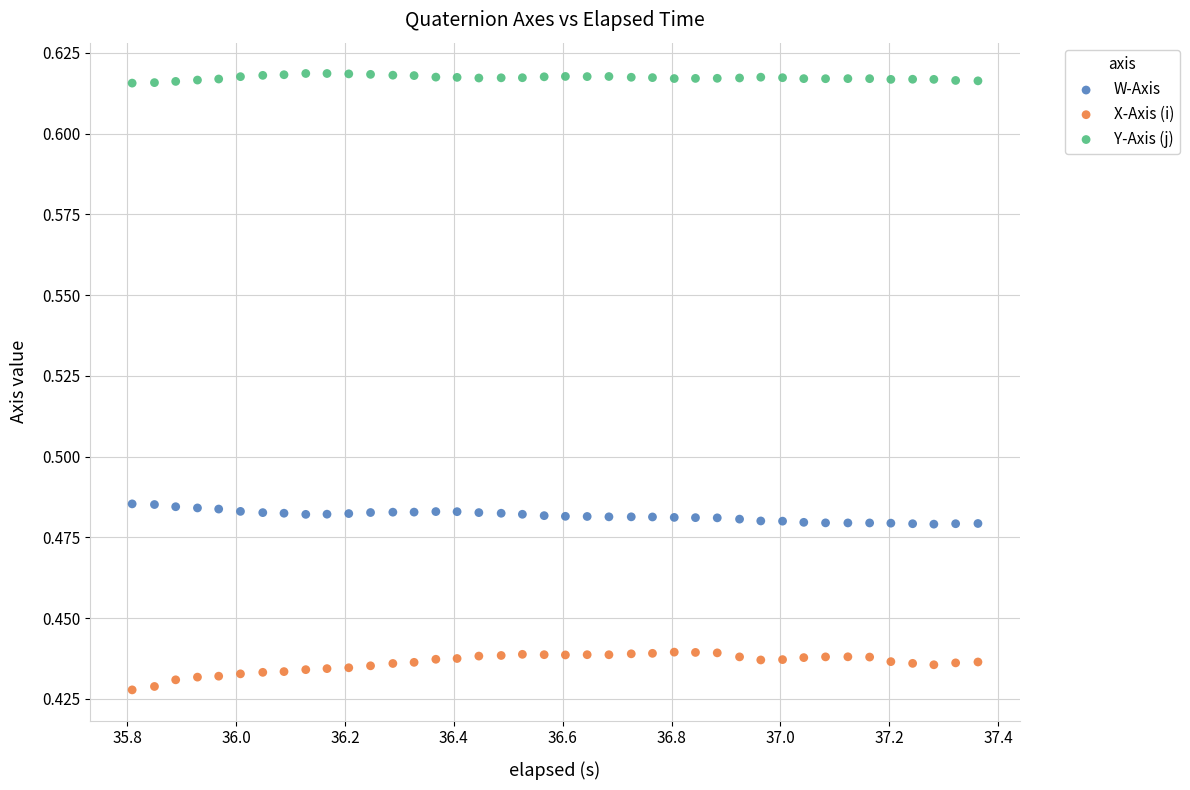

Which series has the widest spread of Y values?

X-Axis (i)